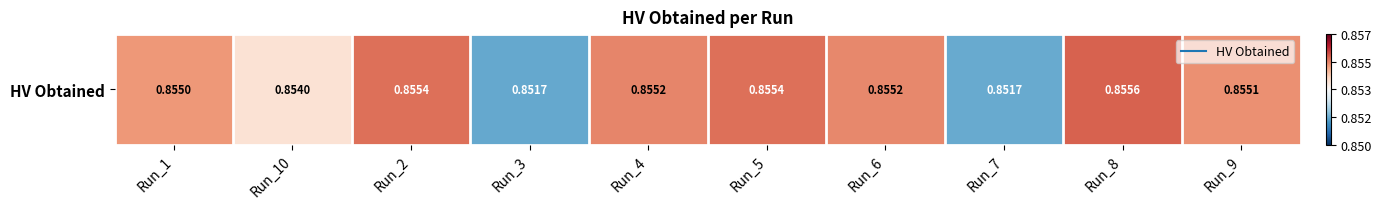

What is the maximum value shown in the chart?

0.9